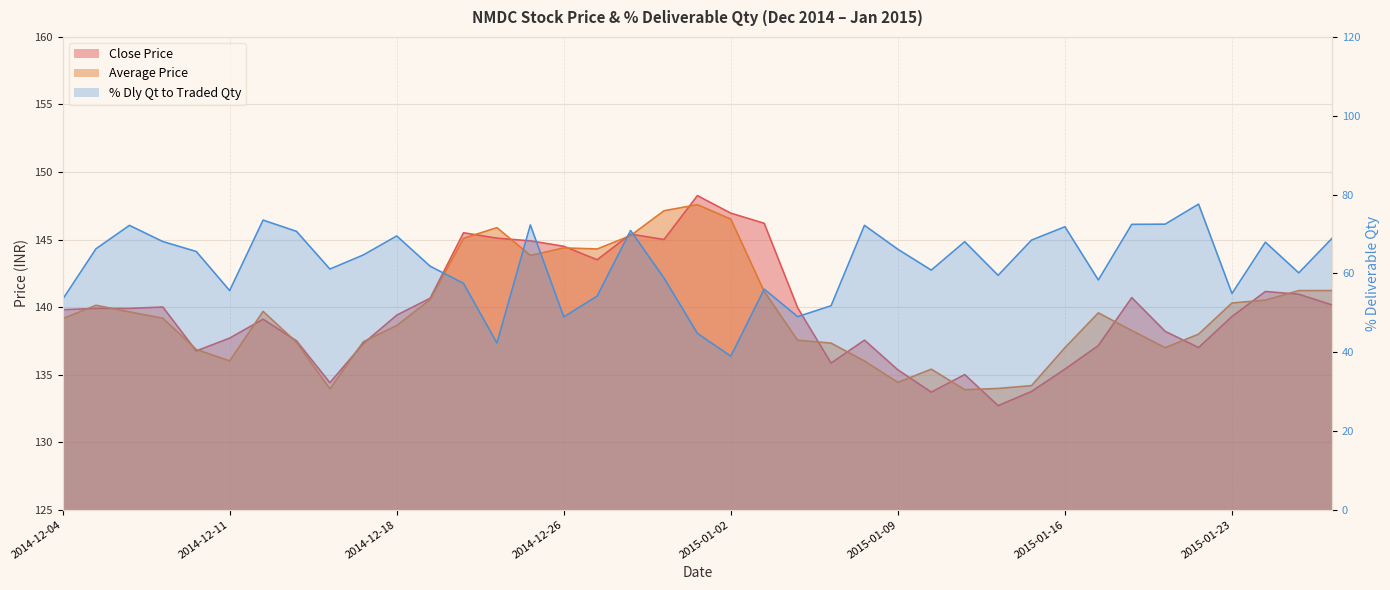

Reading left to right, list all the values displayed in this chart.

2014-12-04=139.8	2014-12-05=139.9	2014-12-08=139.9	2014-12-09=140.0	2014-12-10=136.8	2014-12-11=137.7	2014-12-12=139.1	2014-12-15=137.5	2014-12-16=134.4	2014-12-17=137.3	2014-12-18=139.4	2014-12-19=140.7	2014-12-22=145.5	2014-12-23=145.1	2014-12-24=144.9	2014-12-26=144.5	2014-12-29=143.5	2014-12-30=145.4	2014-12-31=145.0	2015-01-01=148.2	2015-01-02=146.9	2015-01-05=146.2	2015-01-06=139.9	2015-01-07=135.8	2015-01-08=137.6	2015-01-09=135.3	2015-01-12=133.7	2015-01-13=135.0	2015-01-14=132.7	2015-01-15=133.8	2015-01-16=135.4	2015-01-19=137.2	2015-01-20=140.7	2015-01-21=138.2	2015-01-22=137.0	2015-01-23=139.3	2015-01-27=141.2	2015-01-28=140.9	2015-01-29=140.2